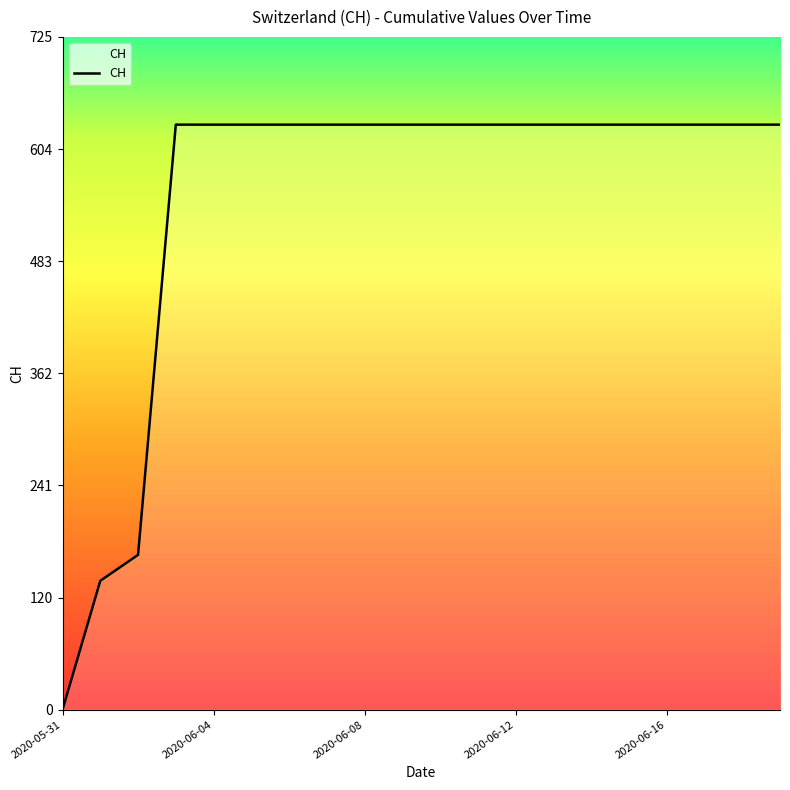

What is the difference between the maximum and minimum values?

631